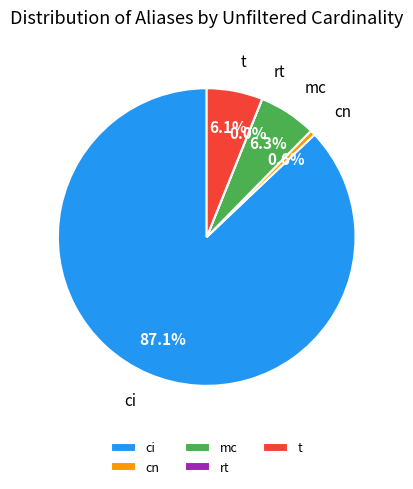

Do t and ci together represent more than half of the pie?

Yes